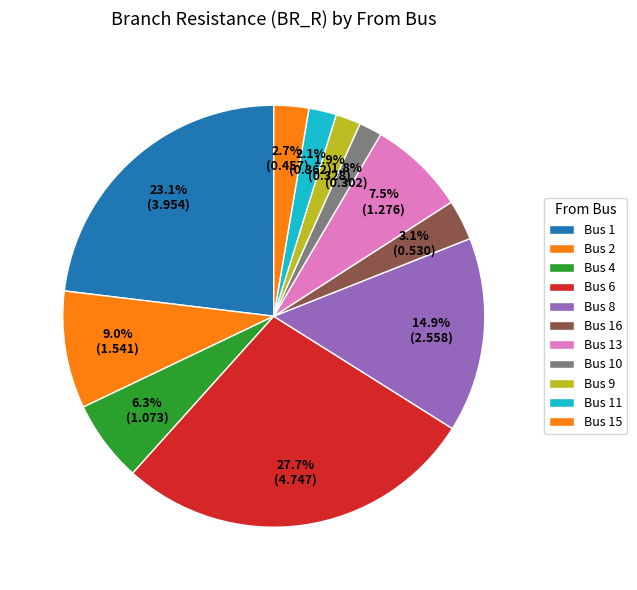

Rank the categories by value from lowest to highest.

10, 9, 11, 15, 16, 4, 13, 2, 8, 1, 6